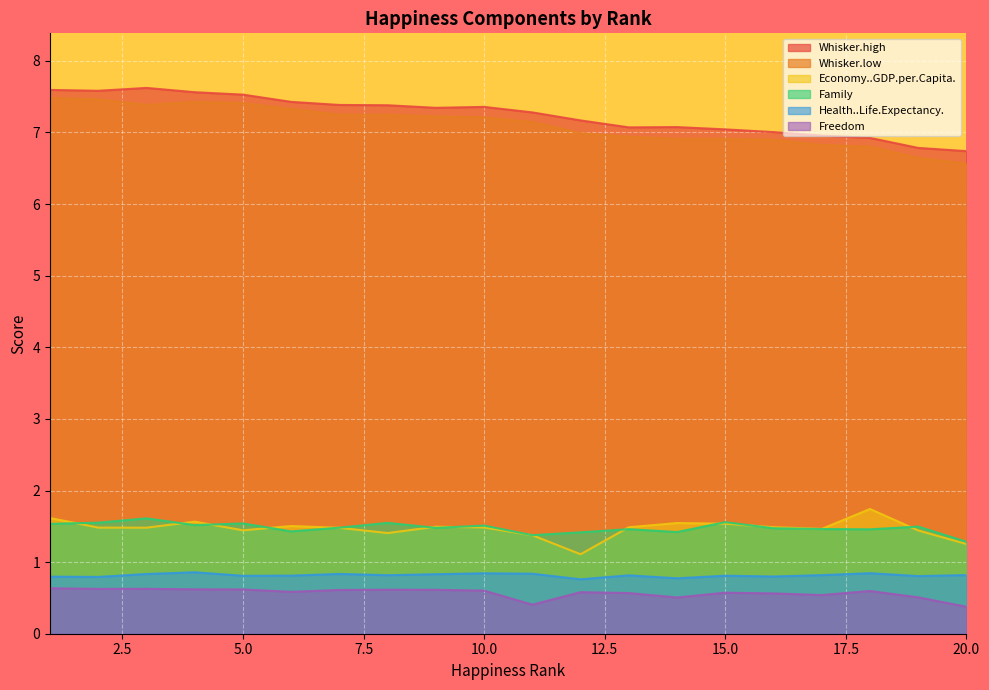

List the series in order of their peak value, lowest first.

Freedom, Health..Life.Expectancy., Family, Economy..GDP.per.Capita., Whisker.low, Whisker.high